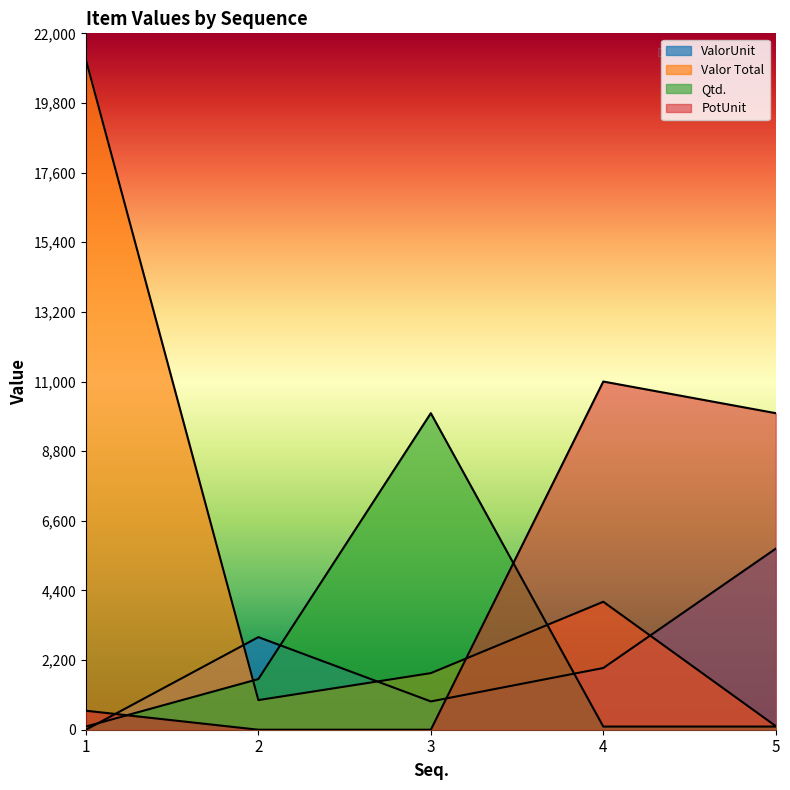

The Valor Total series shows 475.2 at 2. True or false?

False